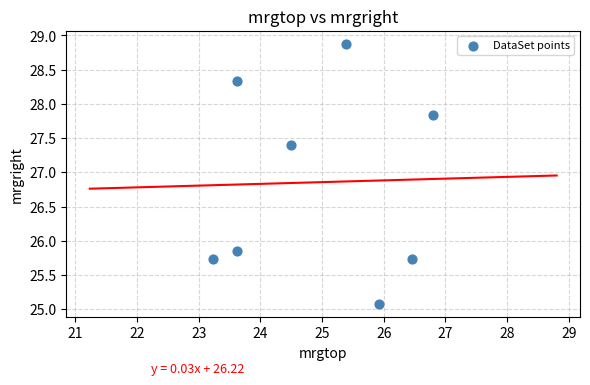

What is the average Y value?

26.9